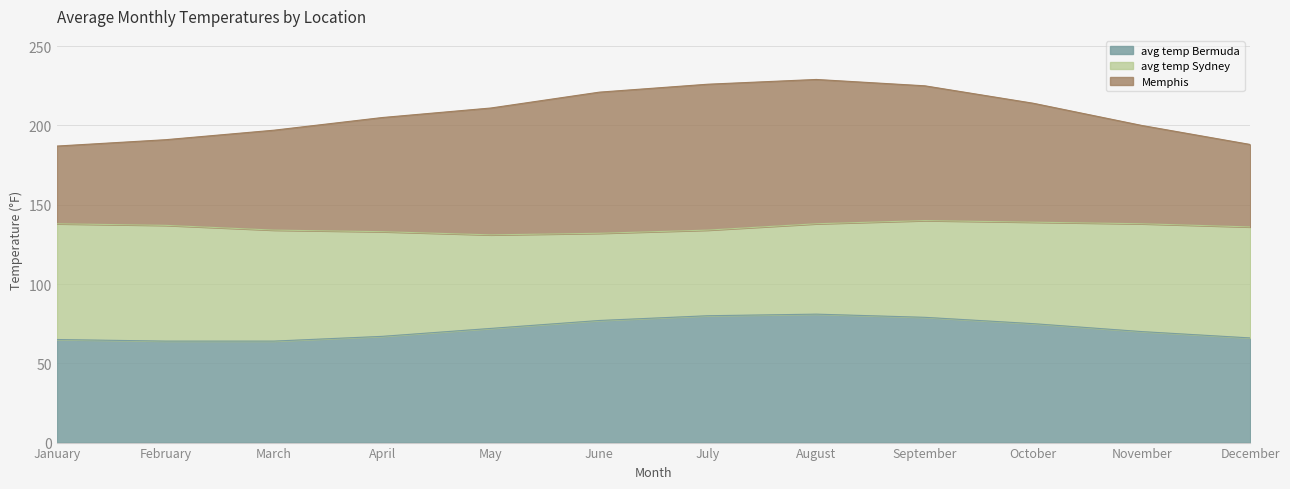

The avg temp Bermuda series shows 75 at October. True or false?

True